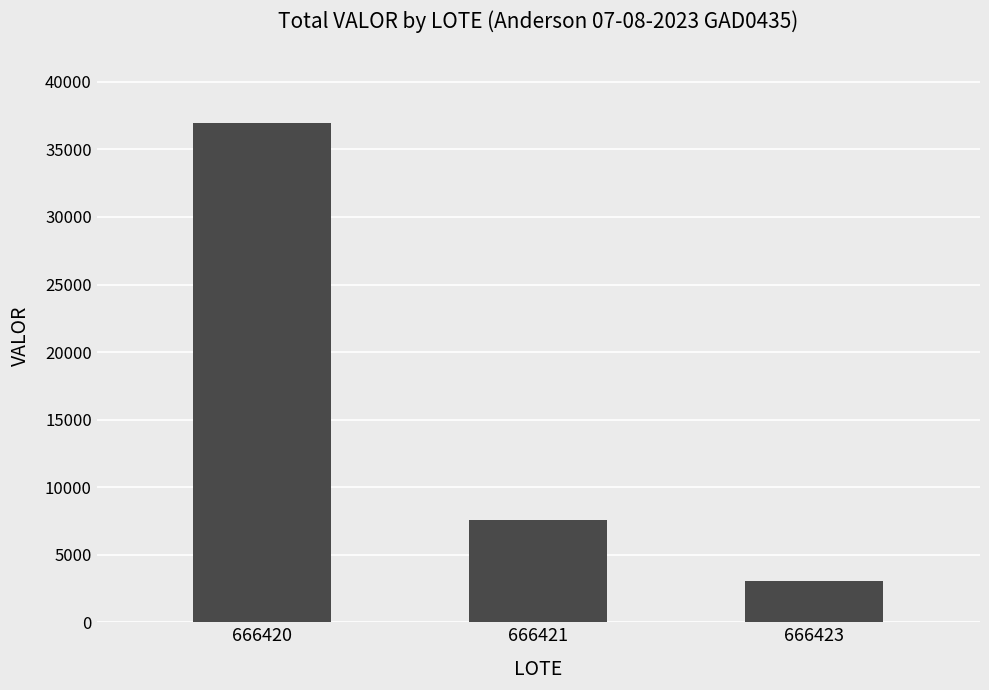

What is the sum of all values?

47561.9